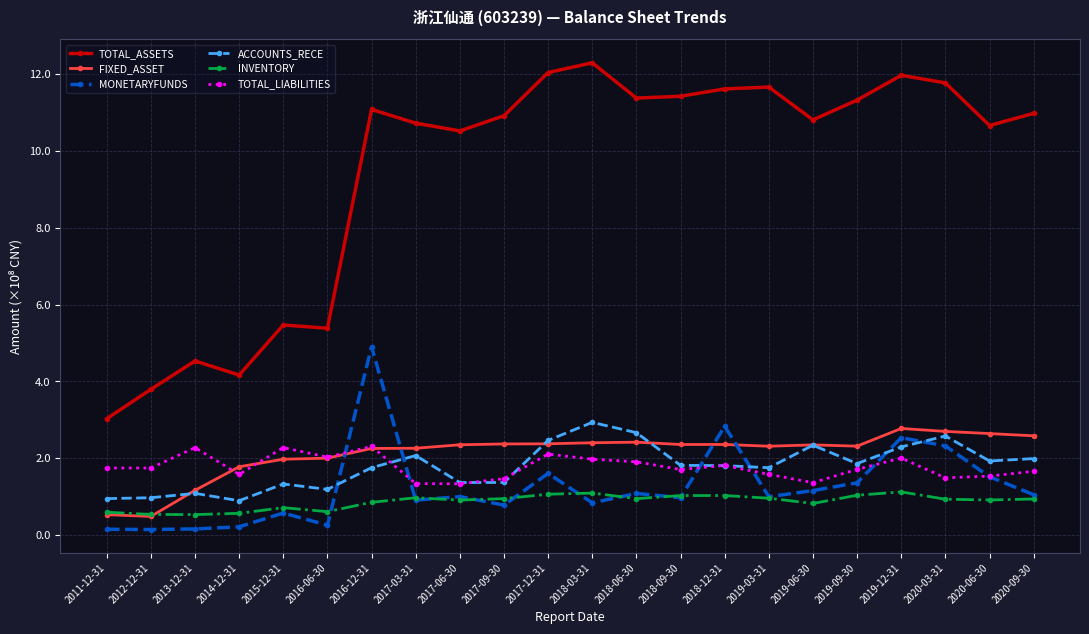

How many series are shown in this chart?

6